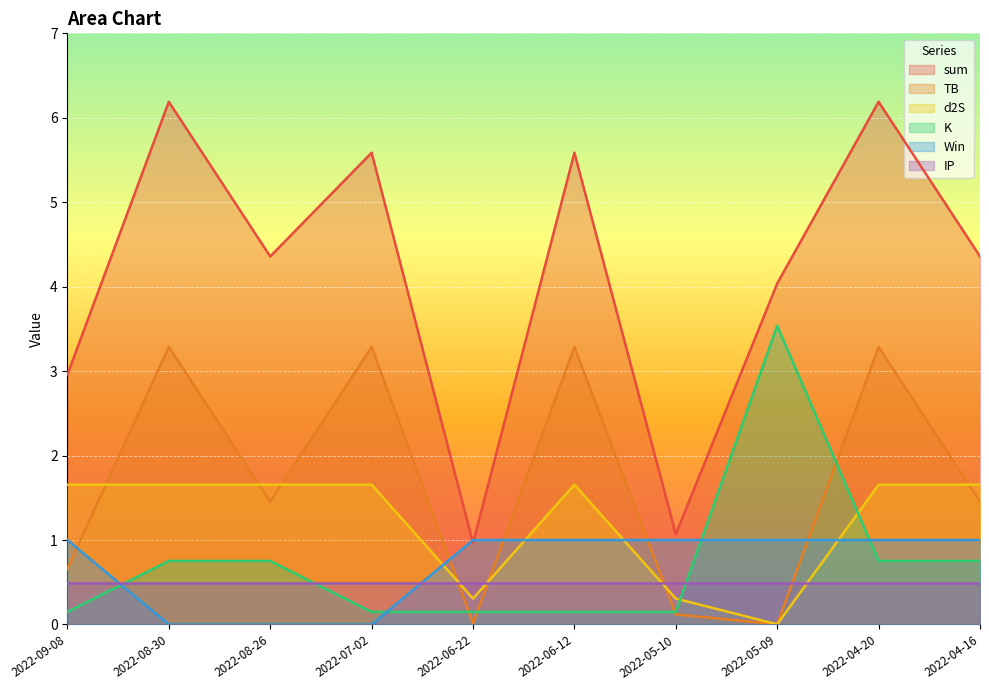

What is the maximum value for Win?

1.0